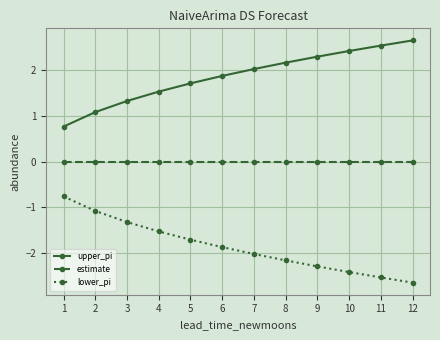

What are all the series names shown in the legend?

upper_pi, estimate, lower_pi